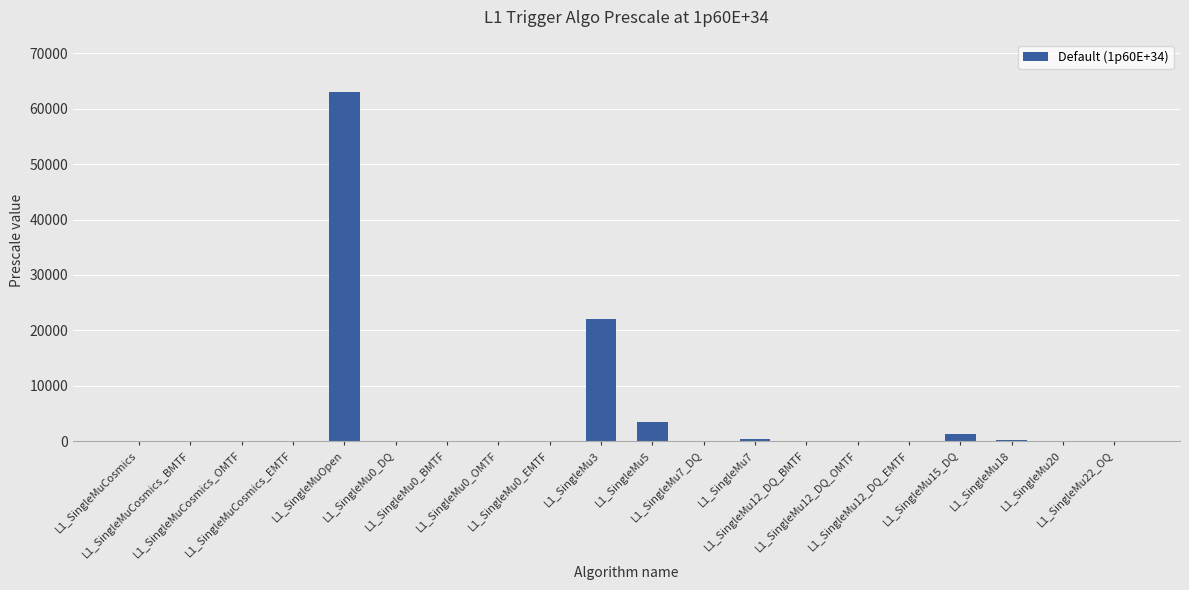

What is the sum of all values?

90310